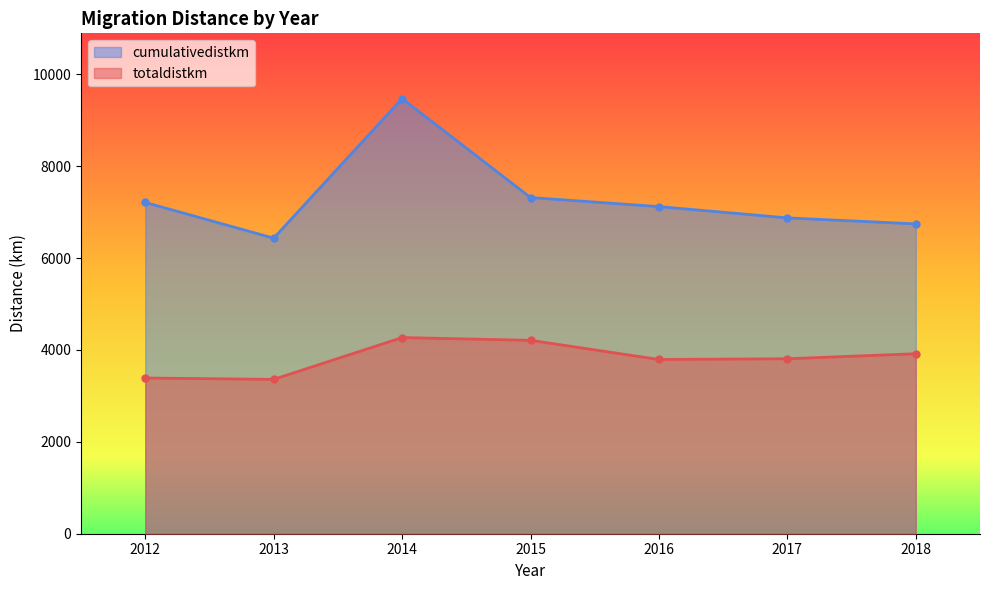

How many series are shown in this chart?

2